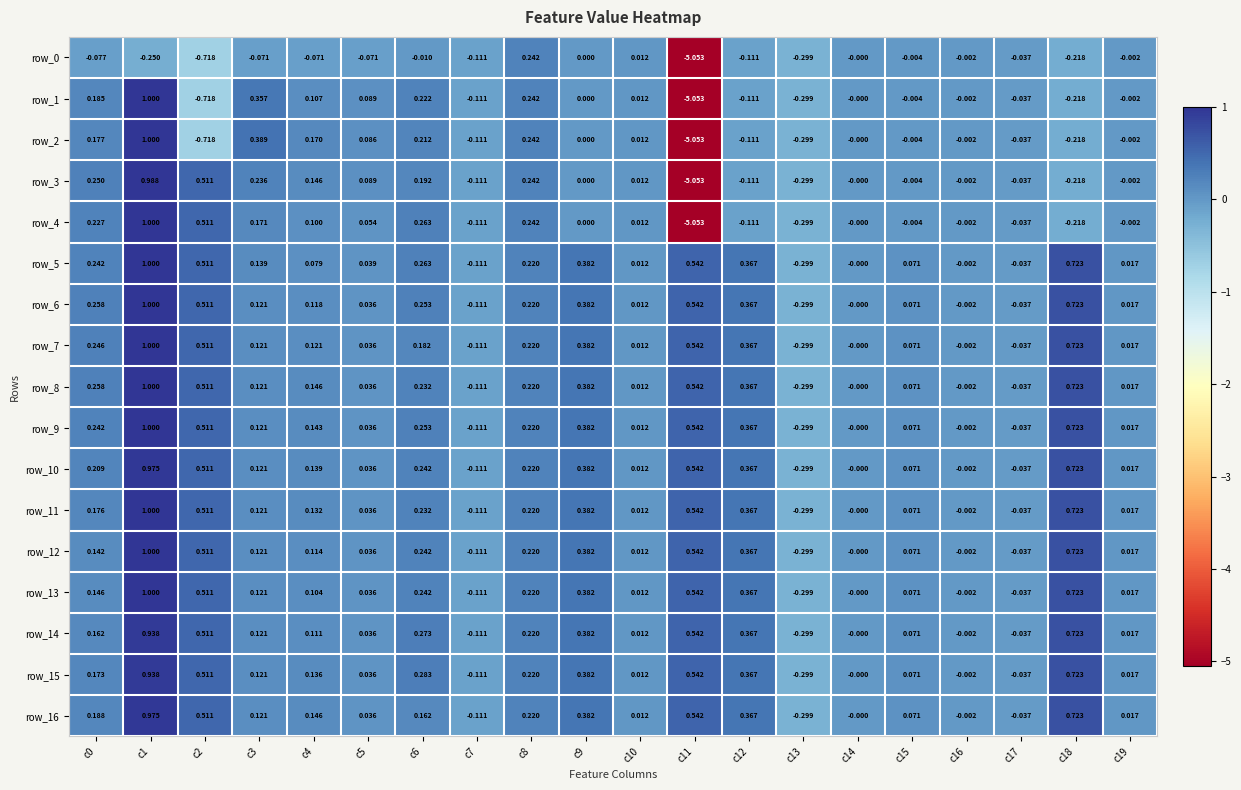

At which label is row_16 closest to 0?

c14